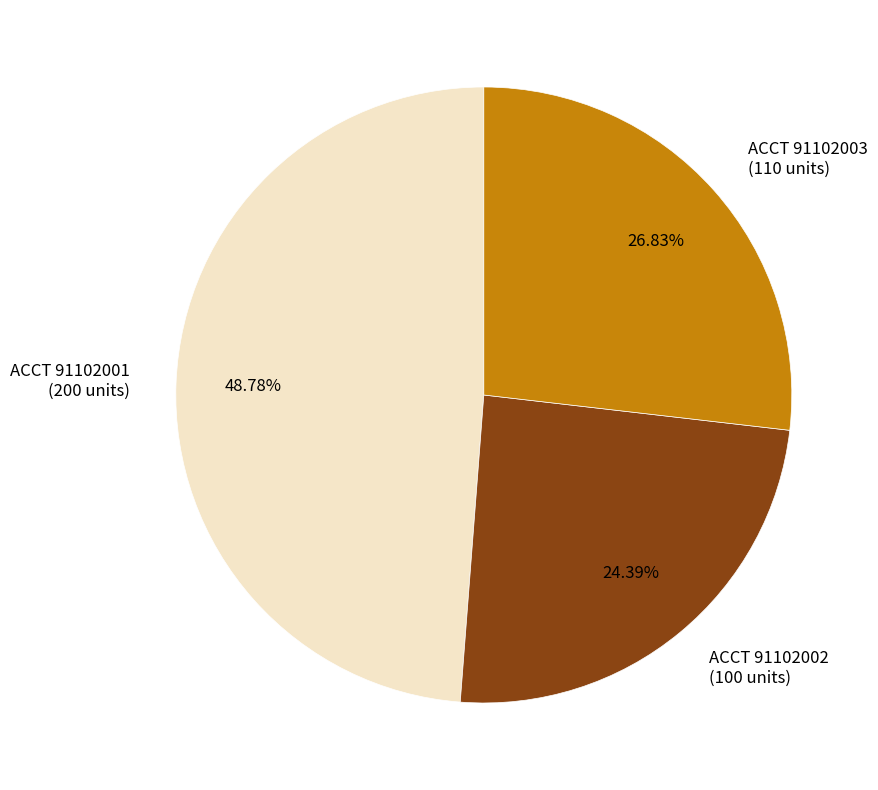

Rank the categories by value from highest to lowest.

ACCT 91102001 (200 units), ACCT 91102003 (110 units), ACCT 91102002 (100 units)